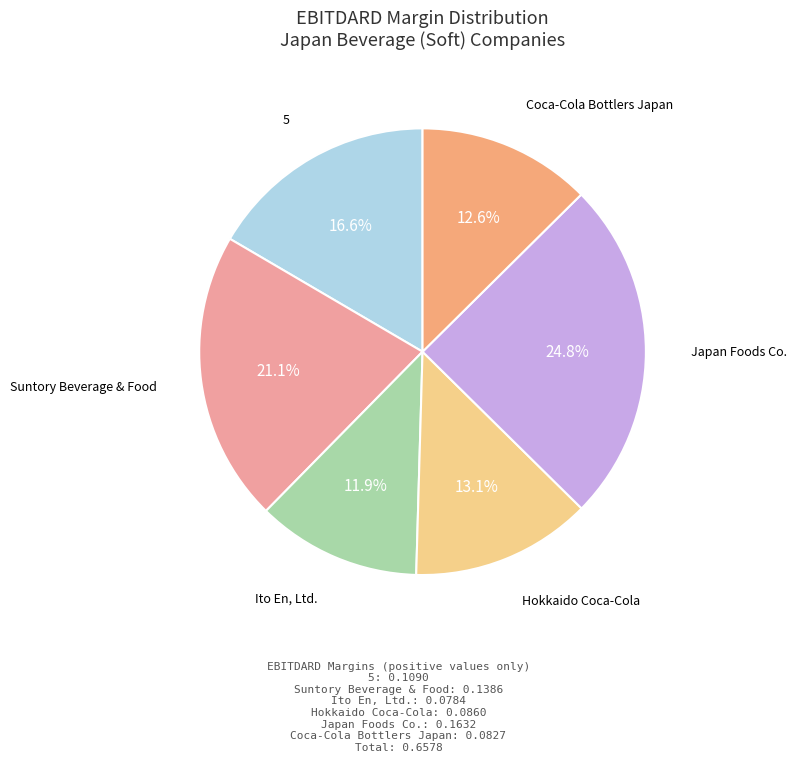

How many segments does this pie chart have?

6